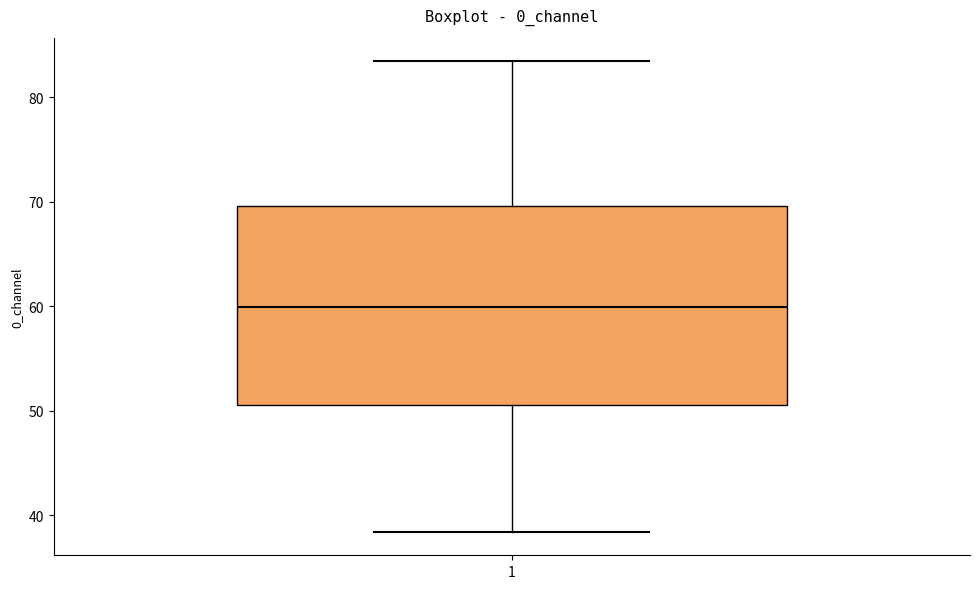

Transcribe this box plot: give where the median line is, the range the box spans, and where the two whiskers end, as read against the y-axis. The values are not printed on the chart, so give them approximately, as read against the axis.

median 60, box 51 to 70, whiskers 38 to 83